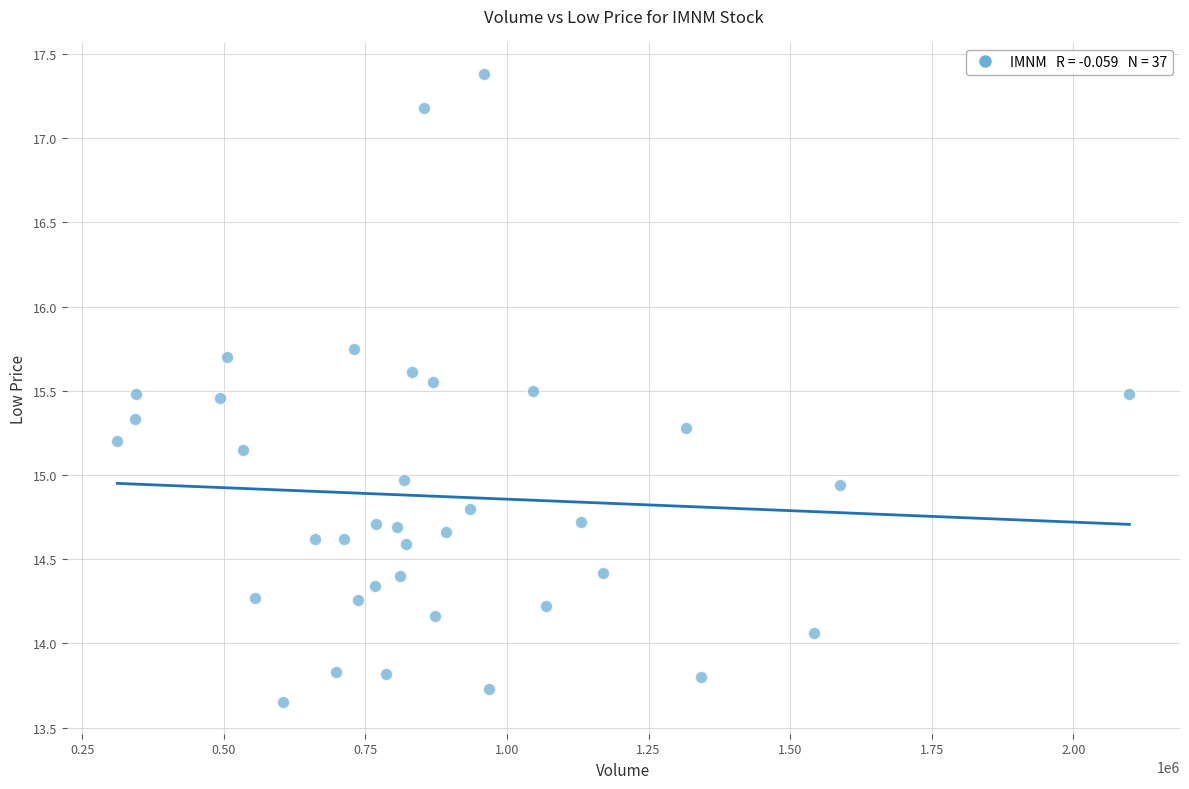

What is the range of Y values (max minus min)?

3.7